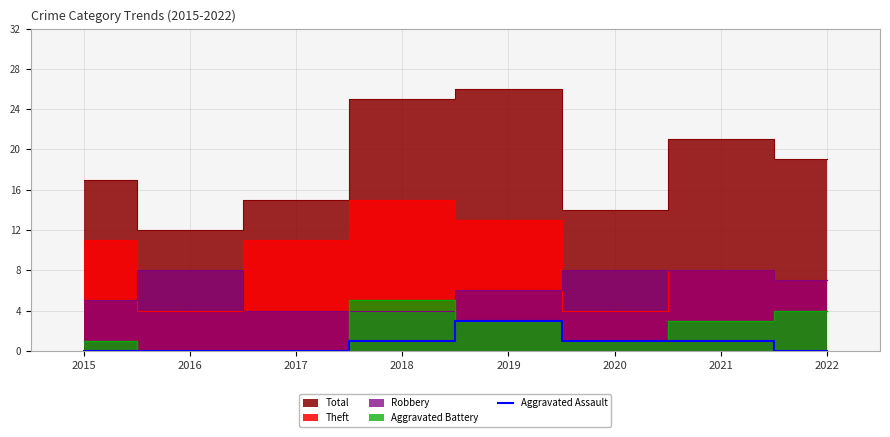

How many positive values are there?

4